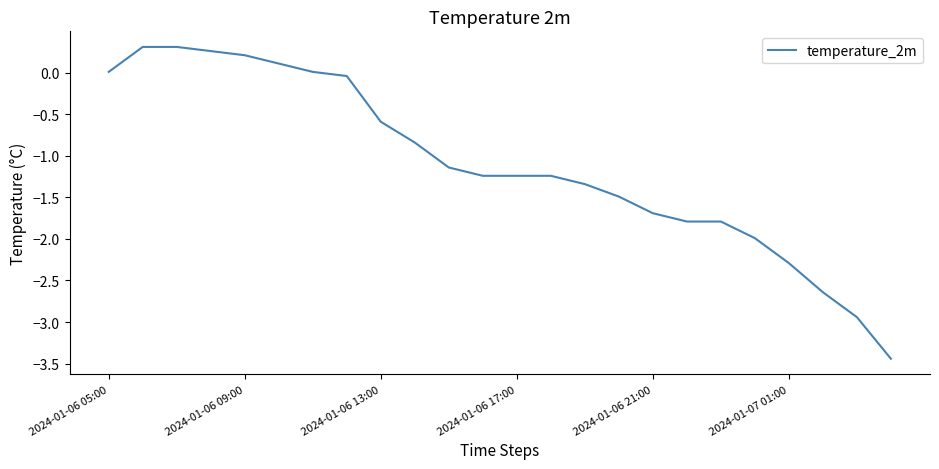

What is the difference between the second highest and second lowest values?

3.2